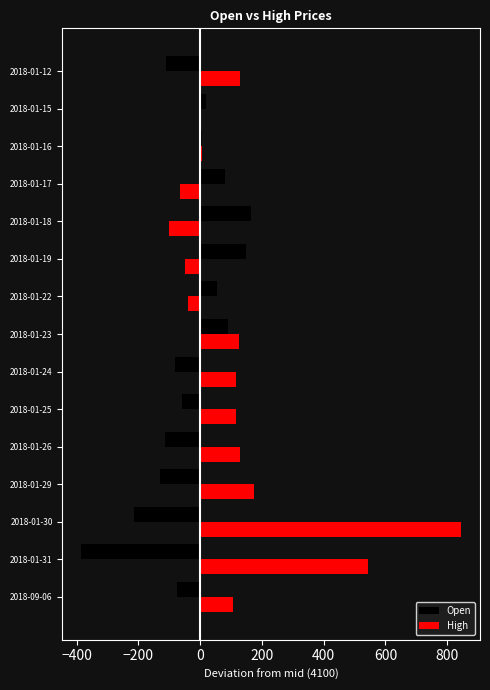

What is the sum of all Open values?

-605